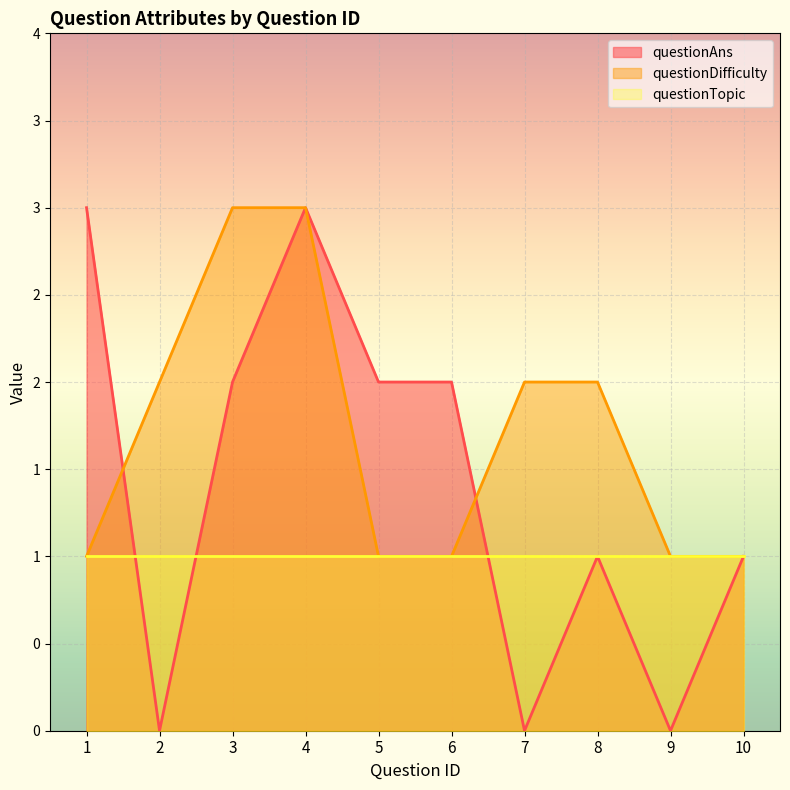

What is the difference between the second highest and second lowest values in the questionDifficulty series?

2